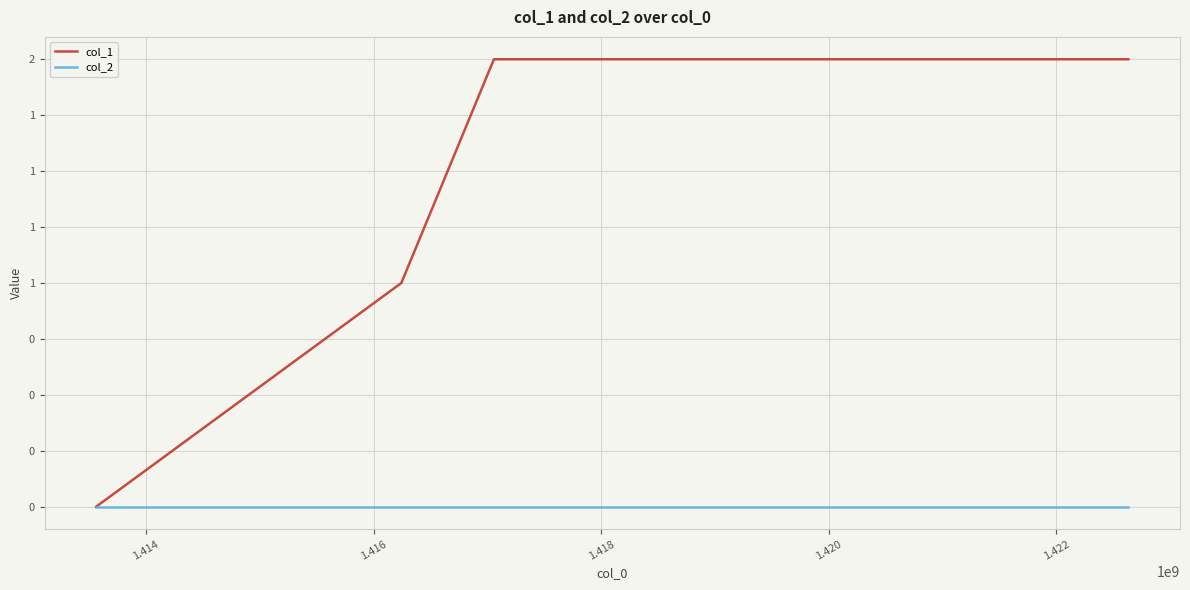

True or false: col_1 and col_2 cross at least once.

False